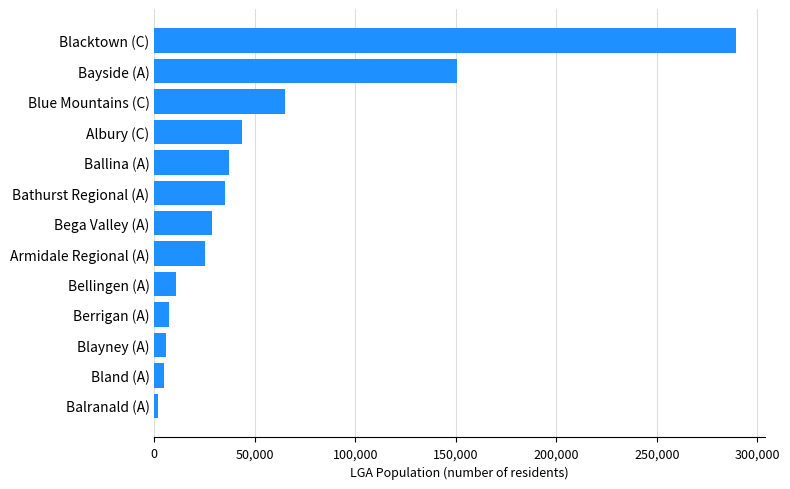

Is it true that the value at Albury (C) is 29838?

False